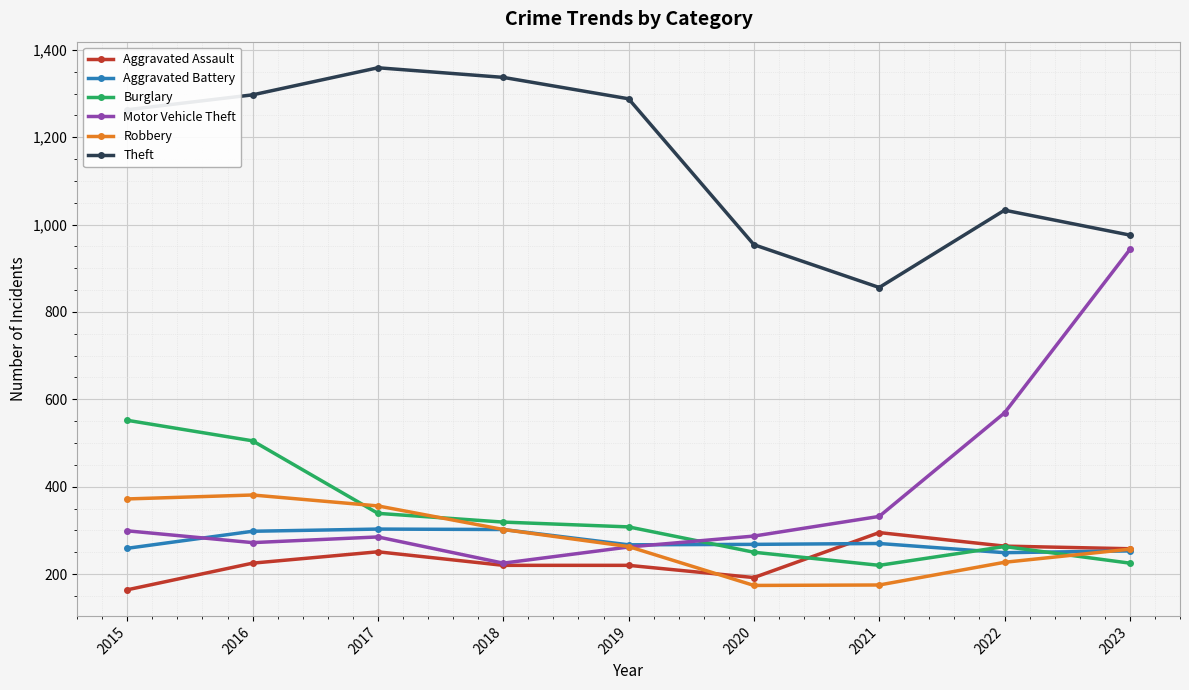

Read the Aggravated Battery value at 2017, to the nearest 5.

305